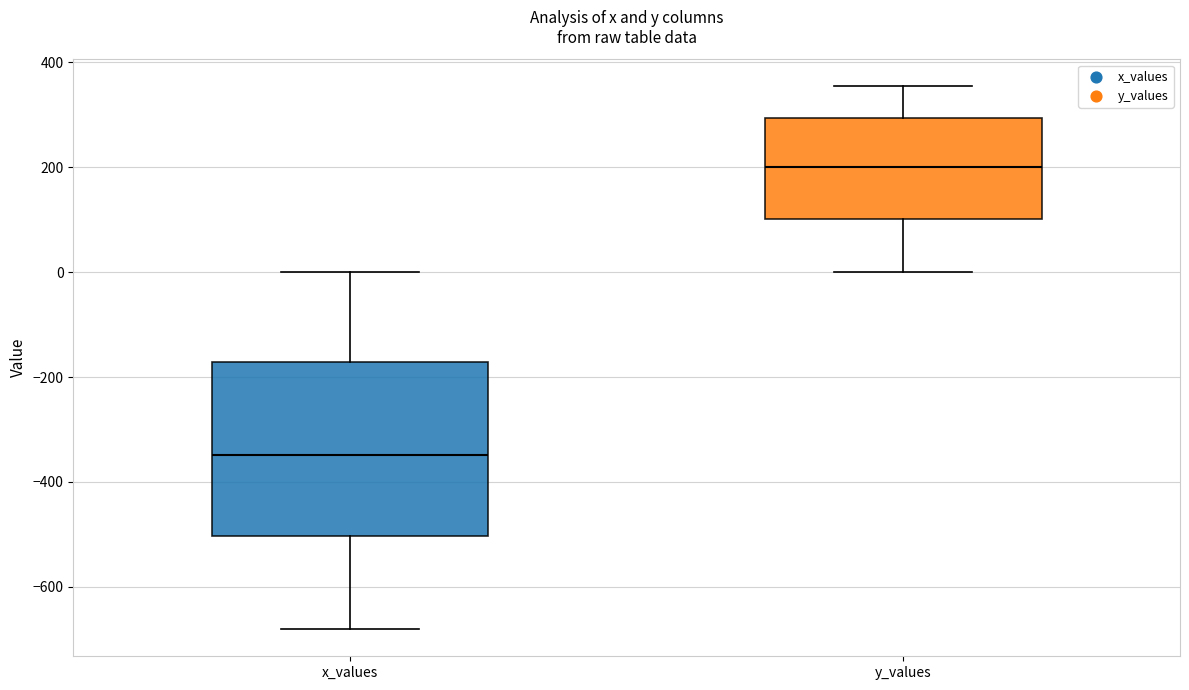

Which box has the highest median line?

y_values